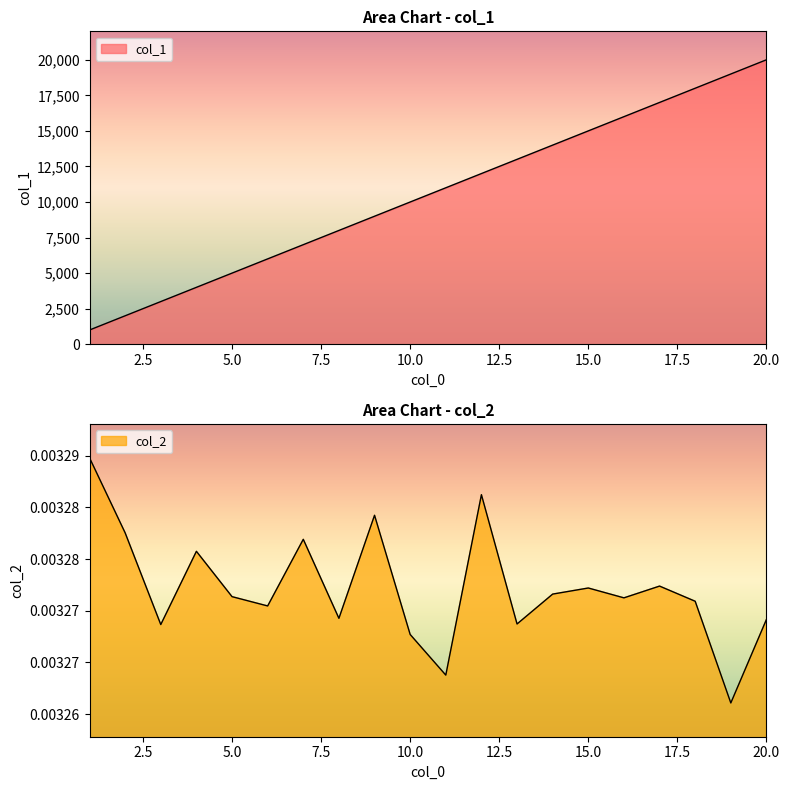

Rank the series at 10 from lowest to highest value.

col_2, col_1